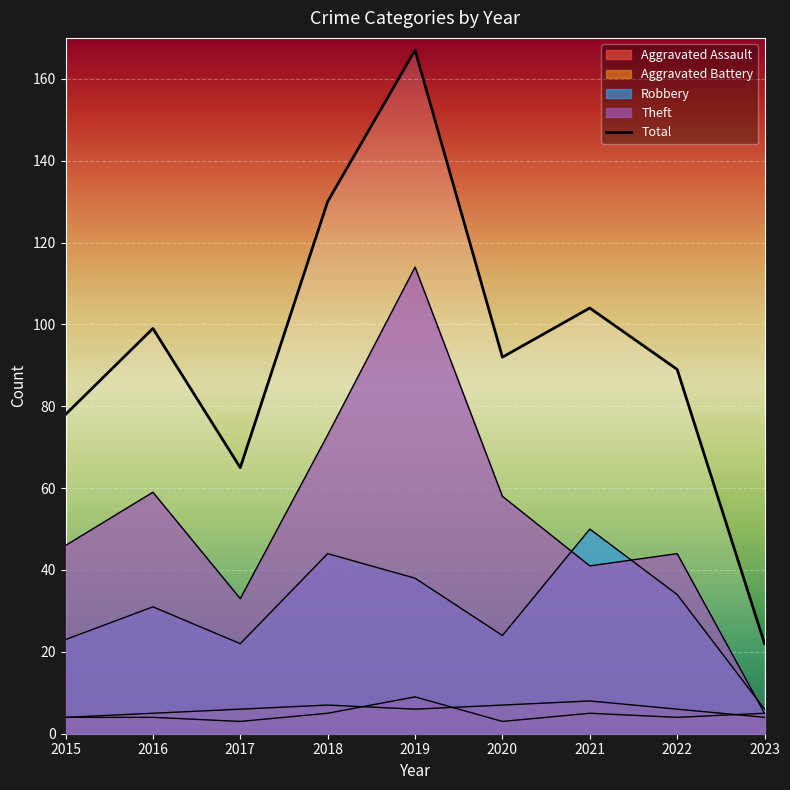

What is the value of the Aggravated Assault point at the 2nd from the left?

4